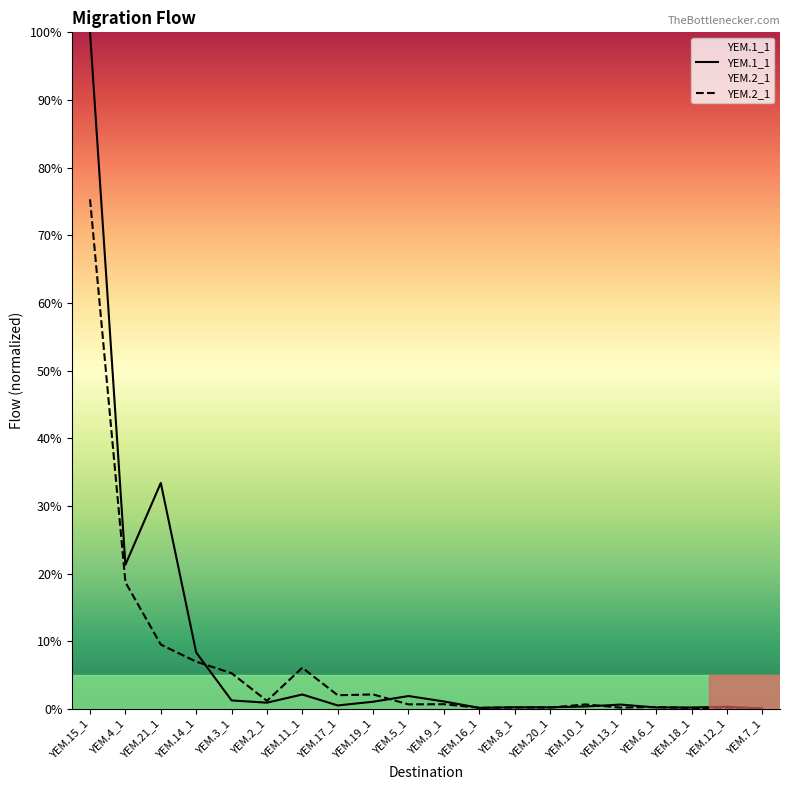

What is the average value of the YEM.2_1 series?

6.5